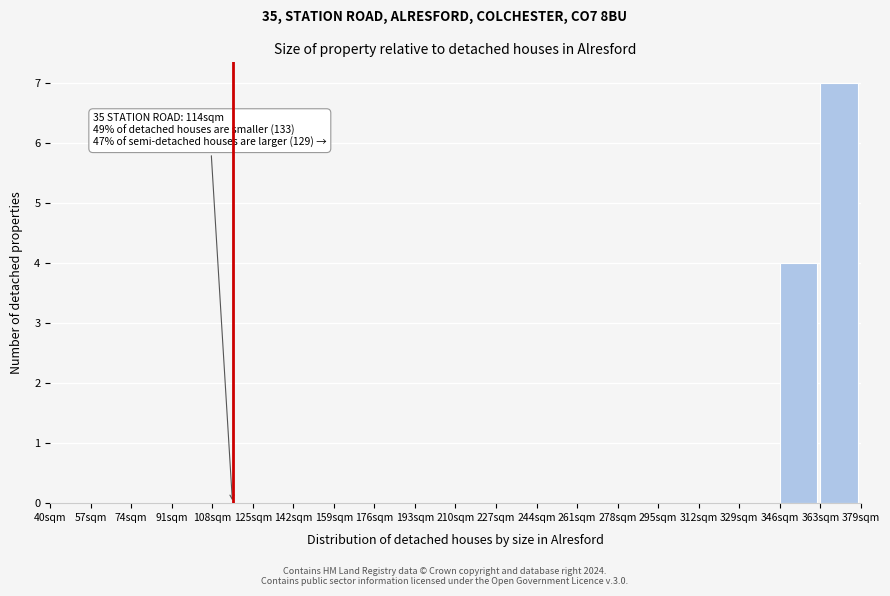

Over which range of the x-axis is the bar tallest?

363 to 380